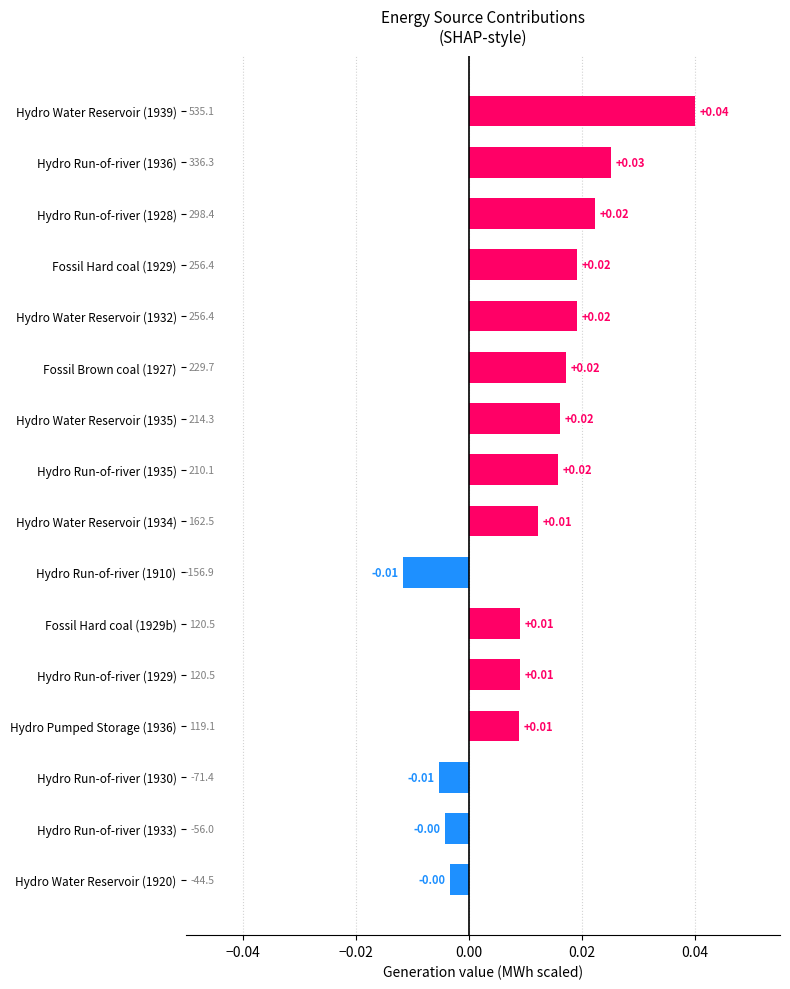

Count the number of values greater than 0.

12